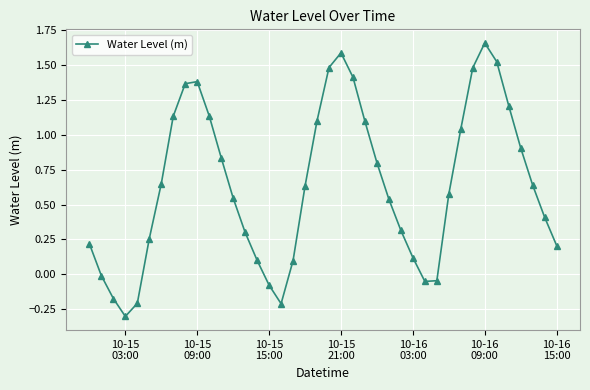

What is the minimum value shown in the chart?

-0.3